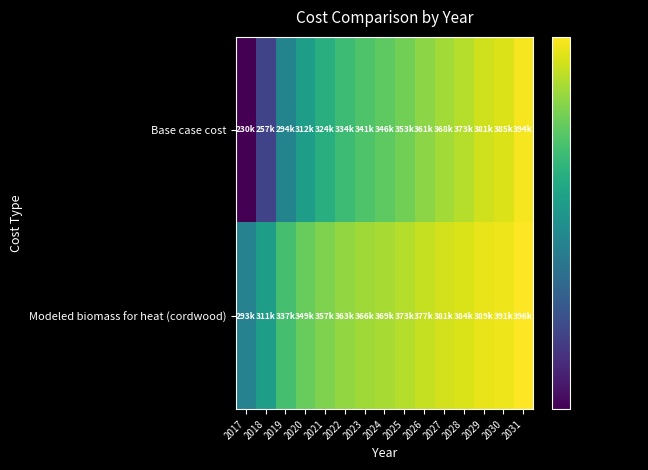

Reading left to right, list all the values displayed in this chart.

Base case cost: 2017=229800.8	2018=256669.7	2019=293939.5	2020=312141.1	2021=324275.4	2022=333809.6	2023=340743.5	2024=345943.9	2025=352877.9	2026=360678.5	2027=367612.4	2028=372812.9	2029=380613.5	2030=384947.2	2031=393614.6
Modeled biomass for heat (cordwood): 2017=292722.5	2018=311122.9	2019=337248.2	2020=349307.8	2021=356913.9	2022=362629.4	2023=366453.6	2024=369026.5	2025=372911.0	2026=377465.5	2027=381407.6	2028=384095.7	2029=388733.5	2030=390834.3	2031=396165.4